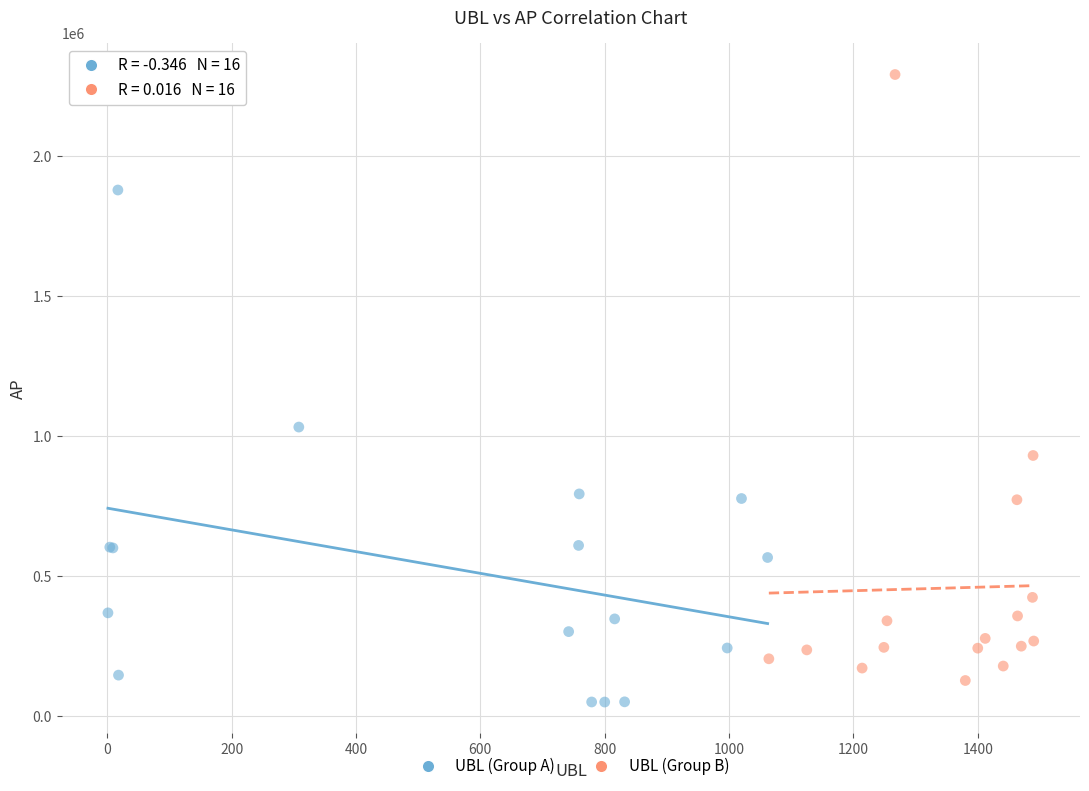

Which series has the largest Y range (max minus min)?

UBL (Group B)